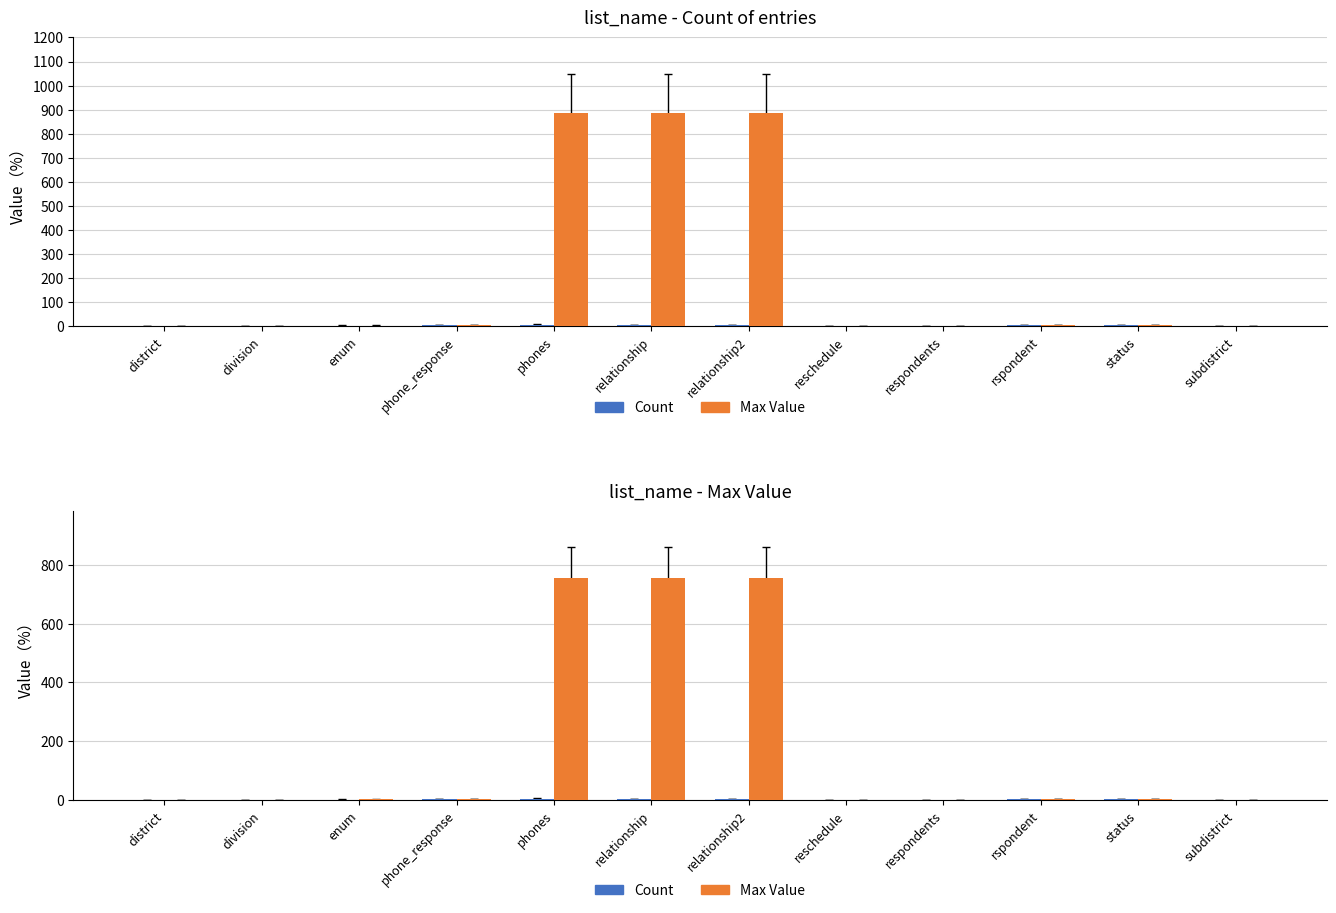

At which label does Count first exceed 3?

phones